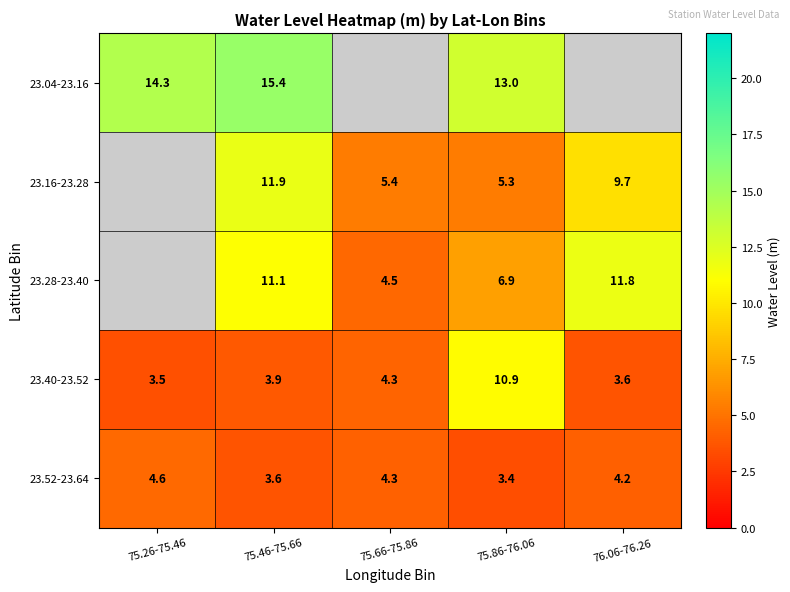

How many values in the 23.52-23.64 series are below 4?

2